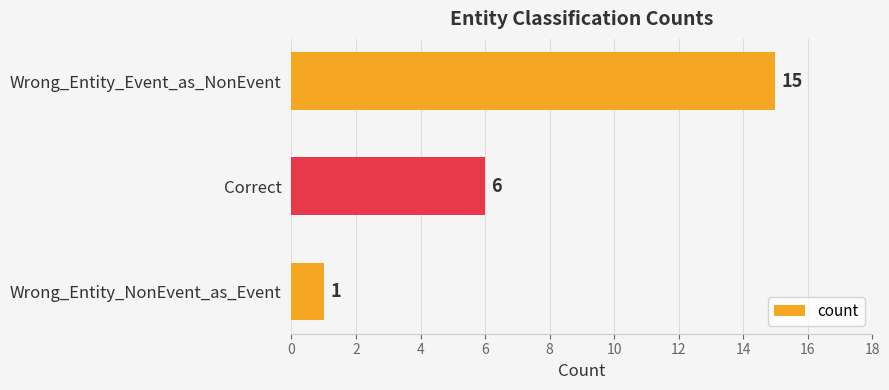

What is the value of the 3rd bar from the top?

1